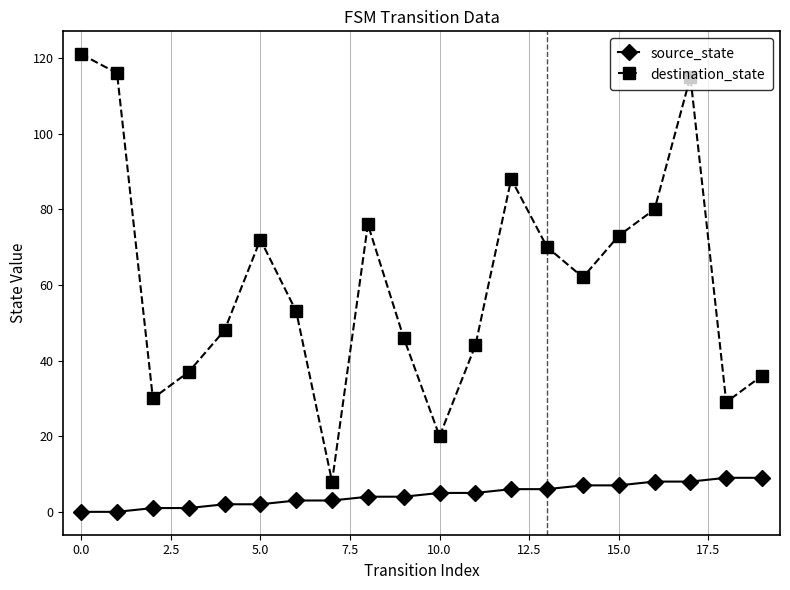

Count the source_state values in the range 2 to 7.

12